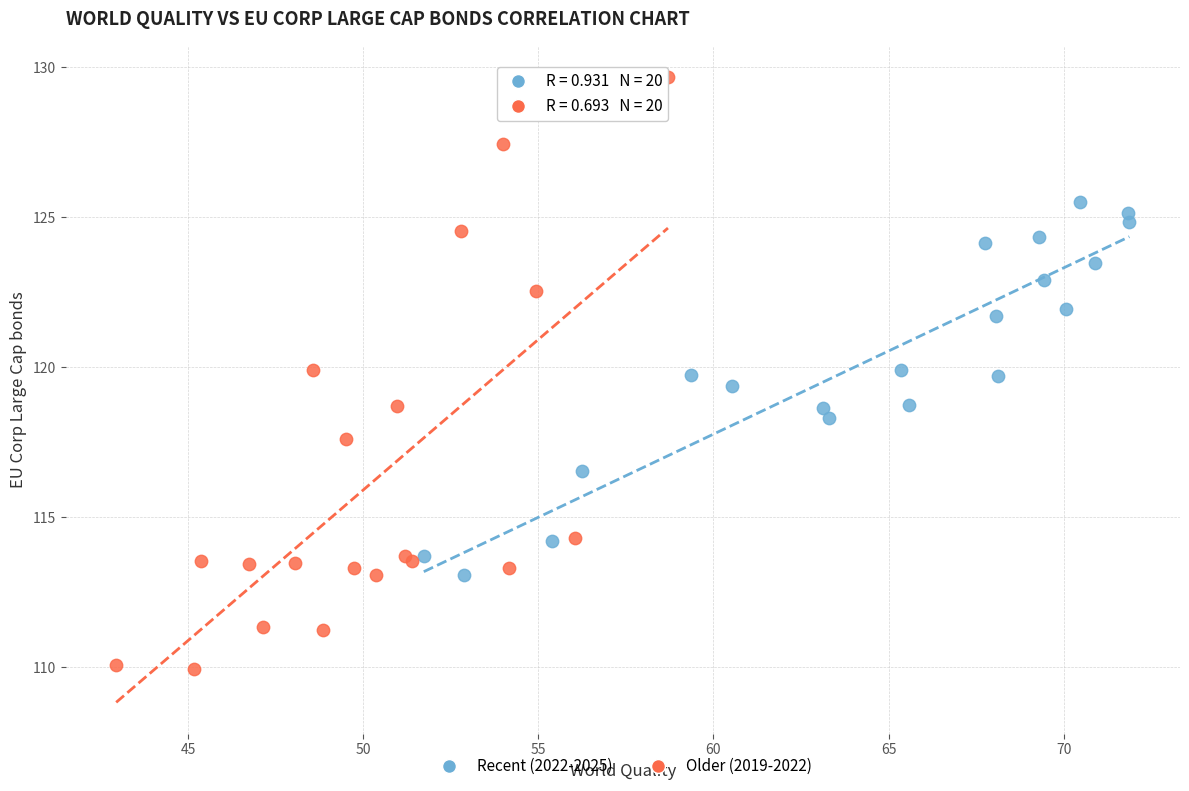

Which series has the largest Y range (max minus min)?

Older (2019-2022)